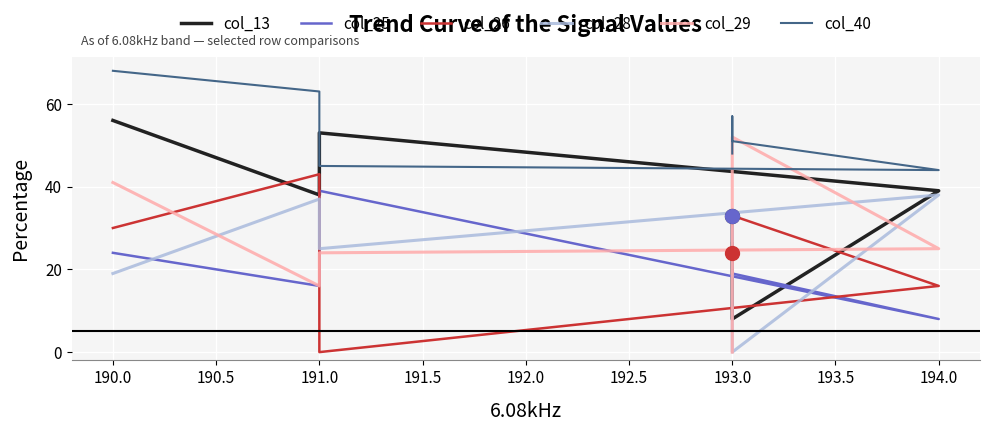

Which series has the largest range (max minus min)?

col_29